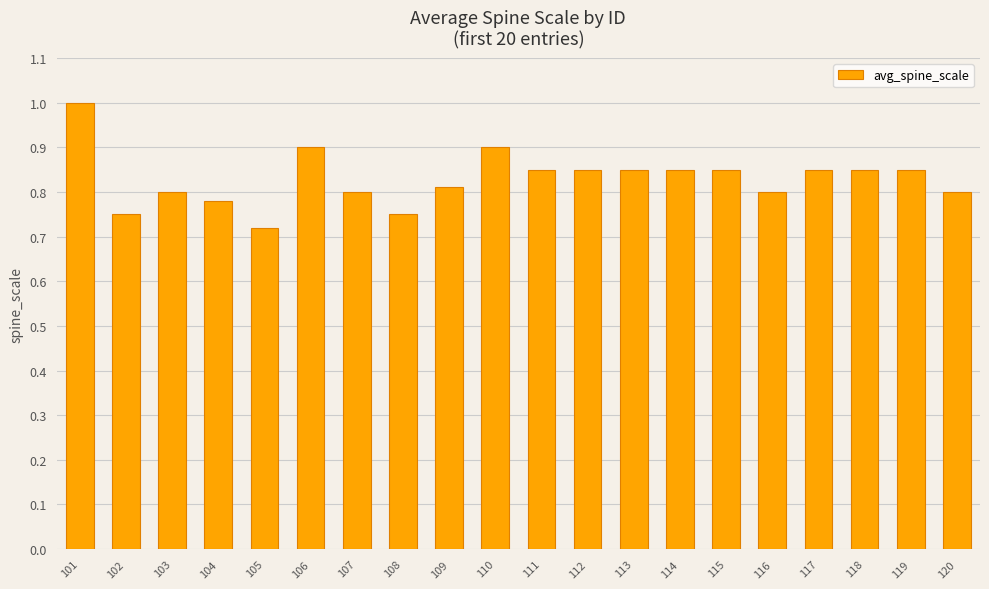

What is the difference between the maximum and minimum values?

0.3